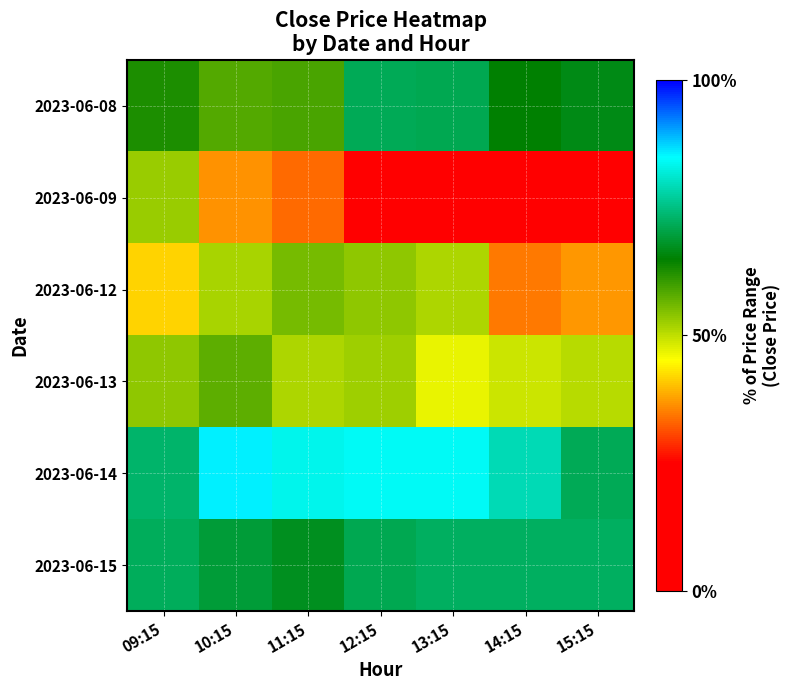

At how many categories does at least one series exceed 66?

7